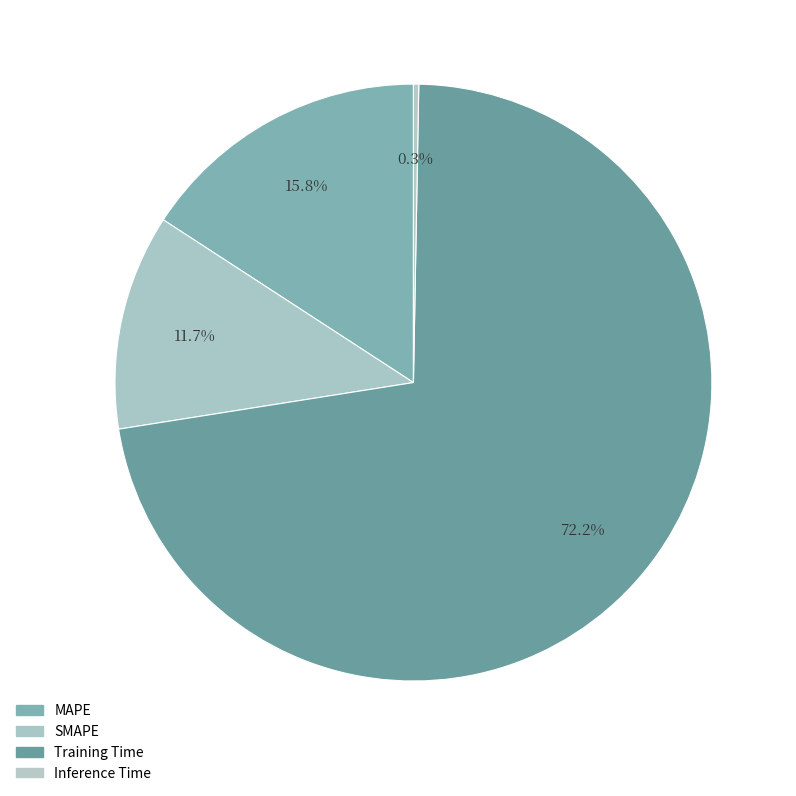

How many segments does this pie chart have?

4